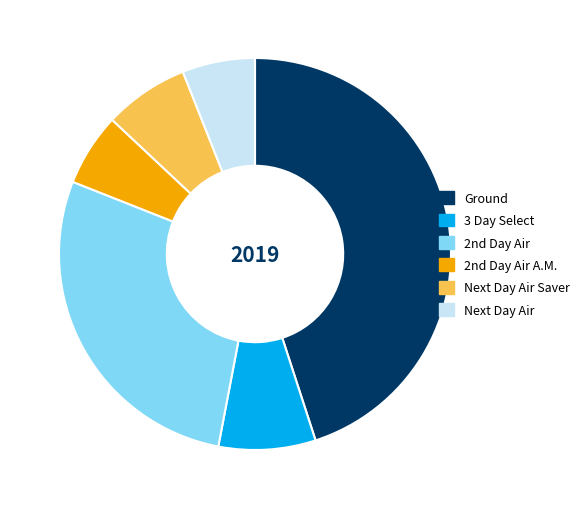

Count the number of slices in the pie.

6